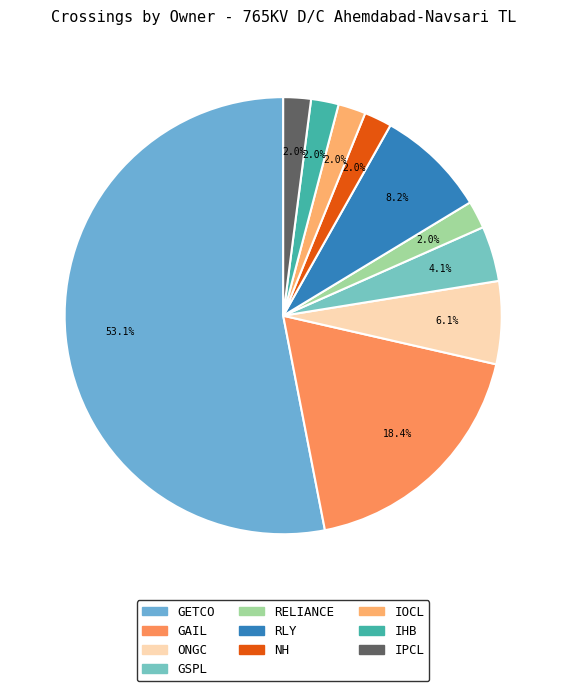

What percentage is the IPCL slice, to the nearest percent?

2%